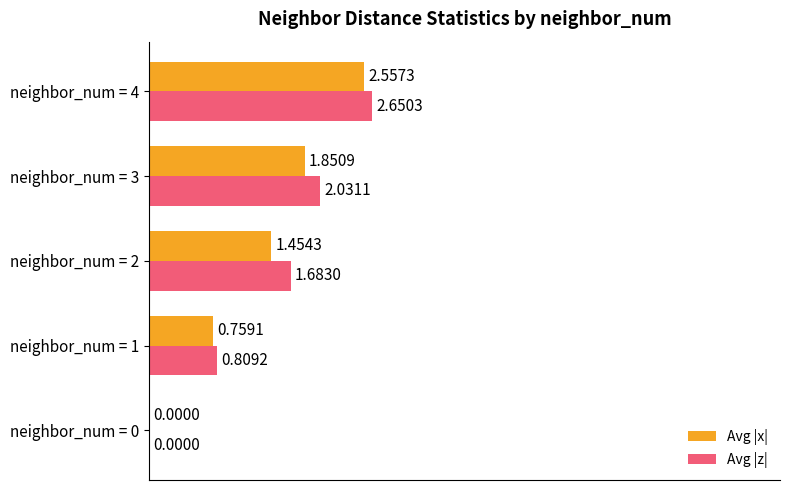

What is the sum of the Avg |x| values at neighbor_num = 4 and neighbor_num = 2?

4.0